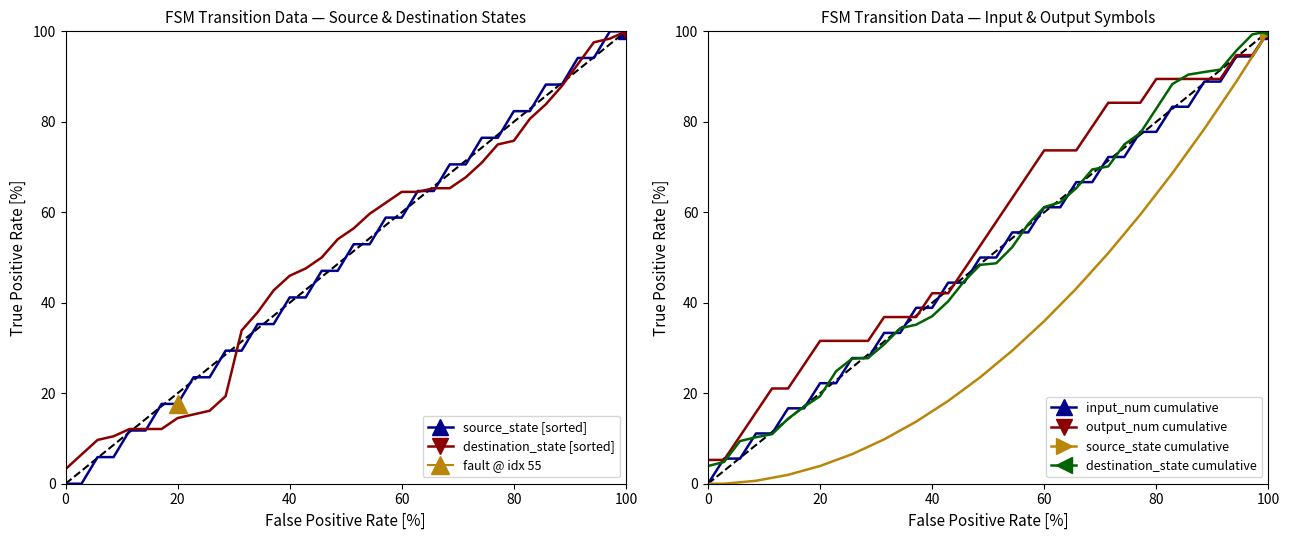

What is the maximum value for input_num cumulative?

100.0